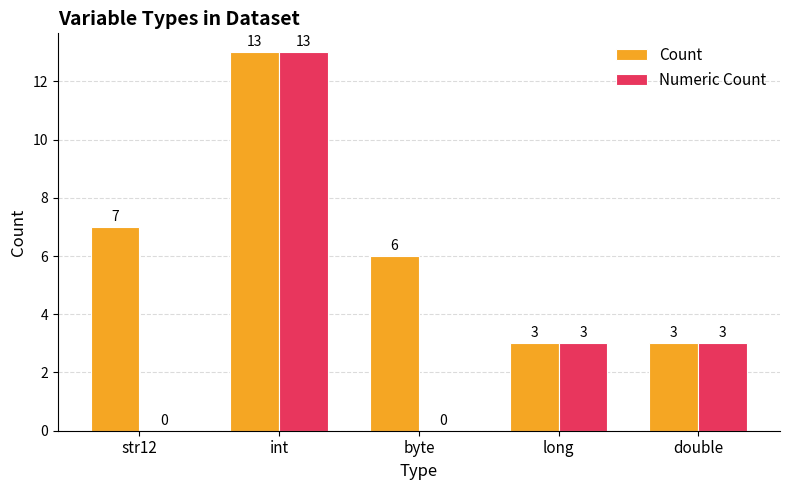

At which category does the chart reach its peak across all series?

int